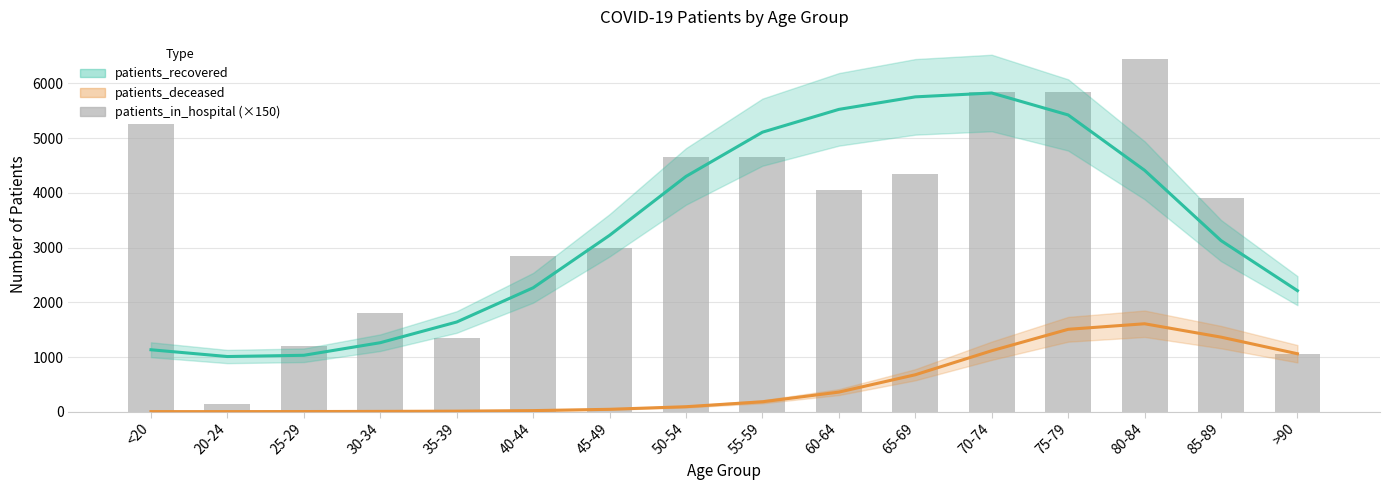

How many data points in patients_recovered are less than 3224?

8